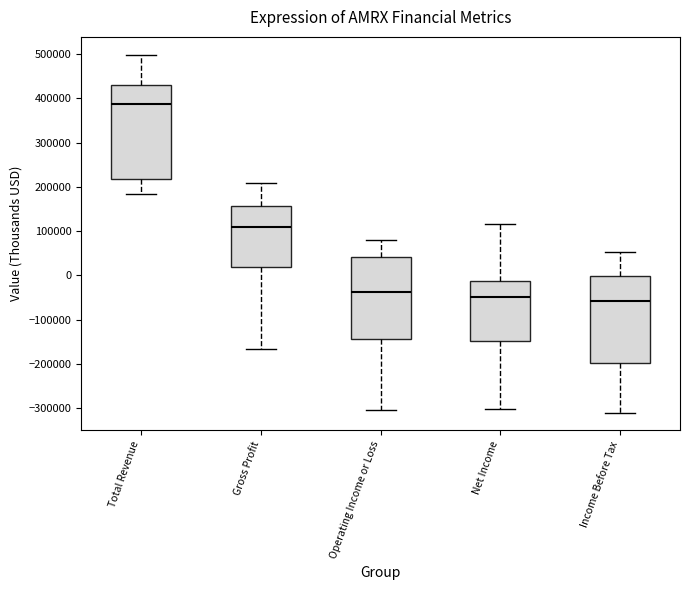

Where is the upper edge of the box for Net Income on the y-axis? The values are not printed on the chart, so give them approximately, as read against the axis.

-10000